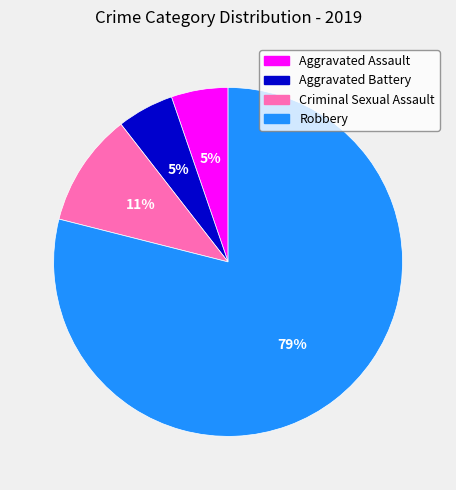

What is the ratio of the value at Aggravated Battery to the value at Criminal Sexual Assault?

0.5